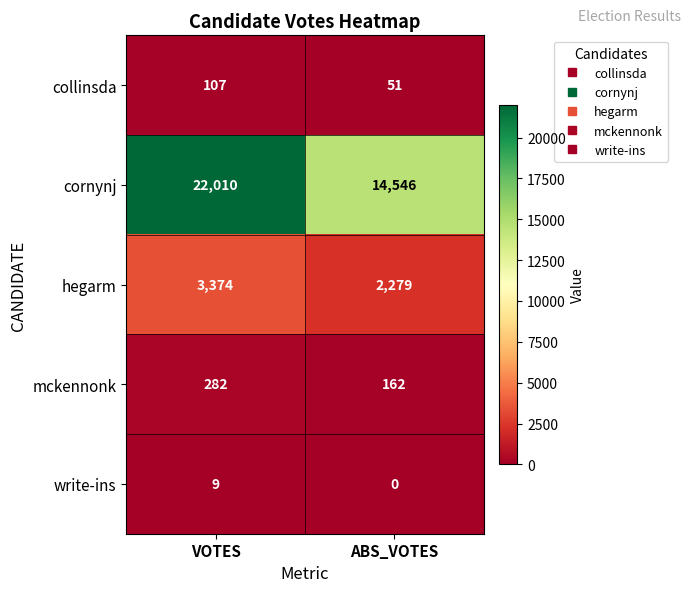

Which series has the widest spread of values?

cornynj